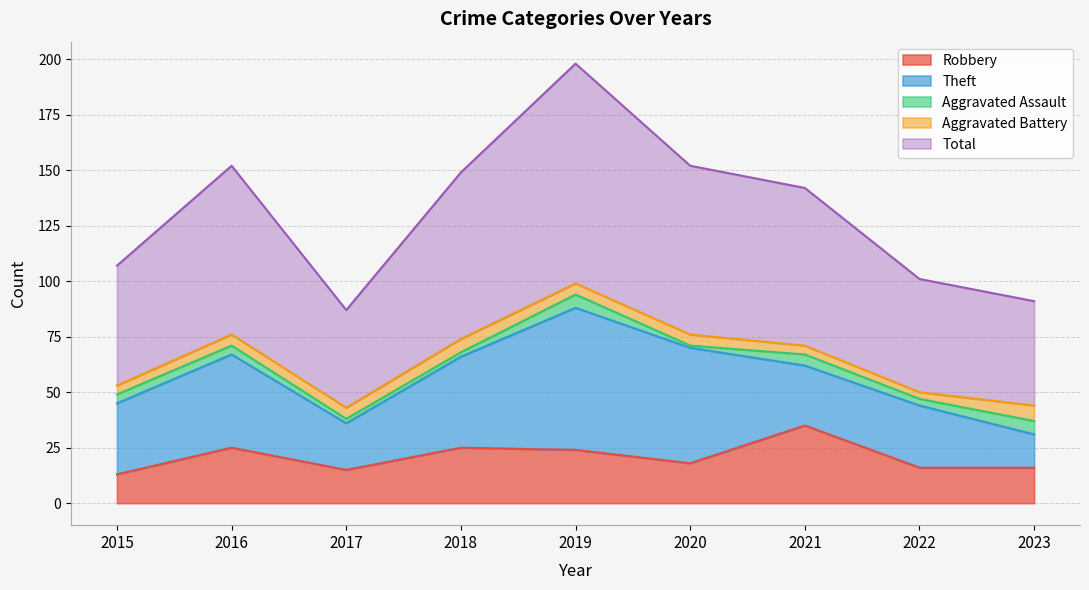

Reading left to right, what are all the values shown in this chart?

Robbery: 2015=13	2016=25	2017=15	2018=25	2019=24	2020=18	2021=35	2022=16	2023=16
Theft: 2015=32	2016=42	2017=21	2018=41	2019=64	2020=52	2021=27	2022=28	2023=15
Aggravated Assault: 2015=4	2016=4	2017=2	2018=2	2019=6	2020=1	2021=5	2022=3	2023=6
Aggravated Battery: 2015=4	2016=5	2017=5	2018=6	2019=5	2020=5	2021=4	2022=3	2023=7
Total: 2015=54	2016=76	2017=44	2018=75	2019=99	2020=76	2021=71	2022=51	2023=47